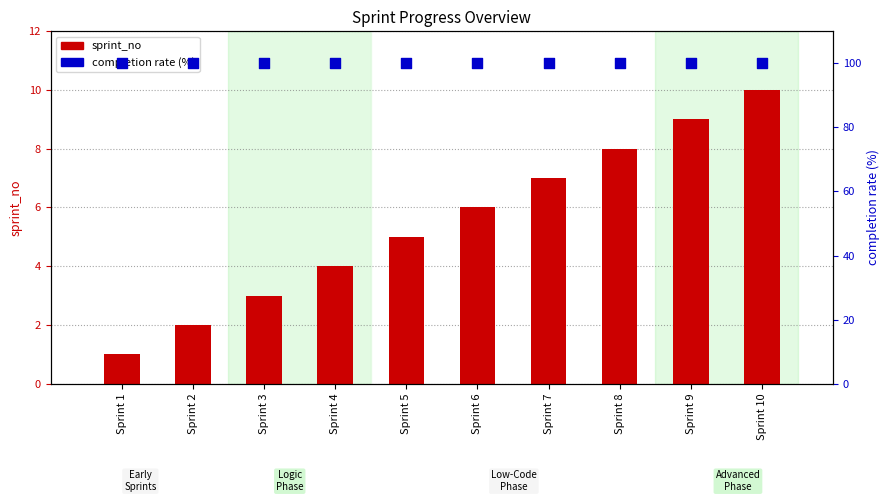

At how many categories does at least one series exceed 18?

10